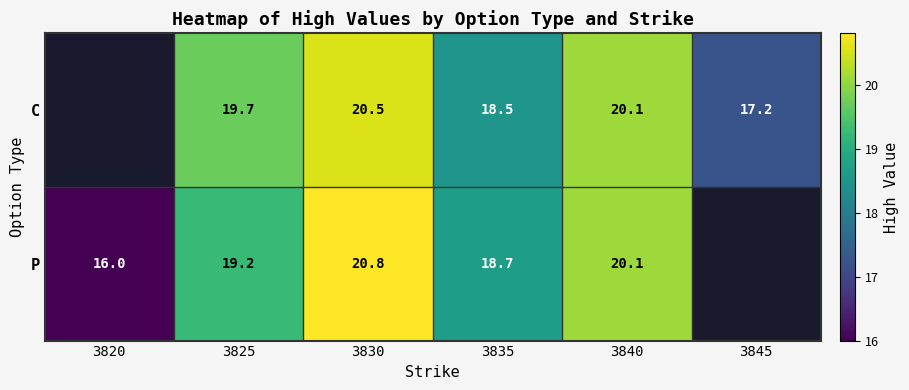

At which category is the sum across all series the highest?

3830